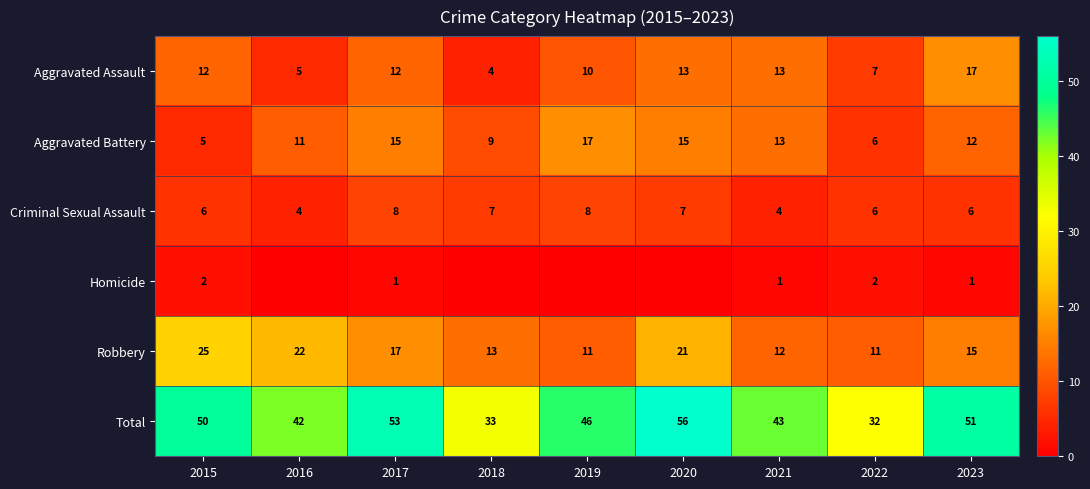

What is the difference between the maximum and minimum values in the Total series?

24